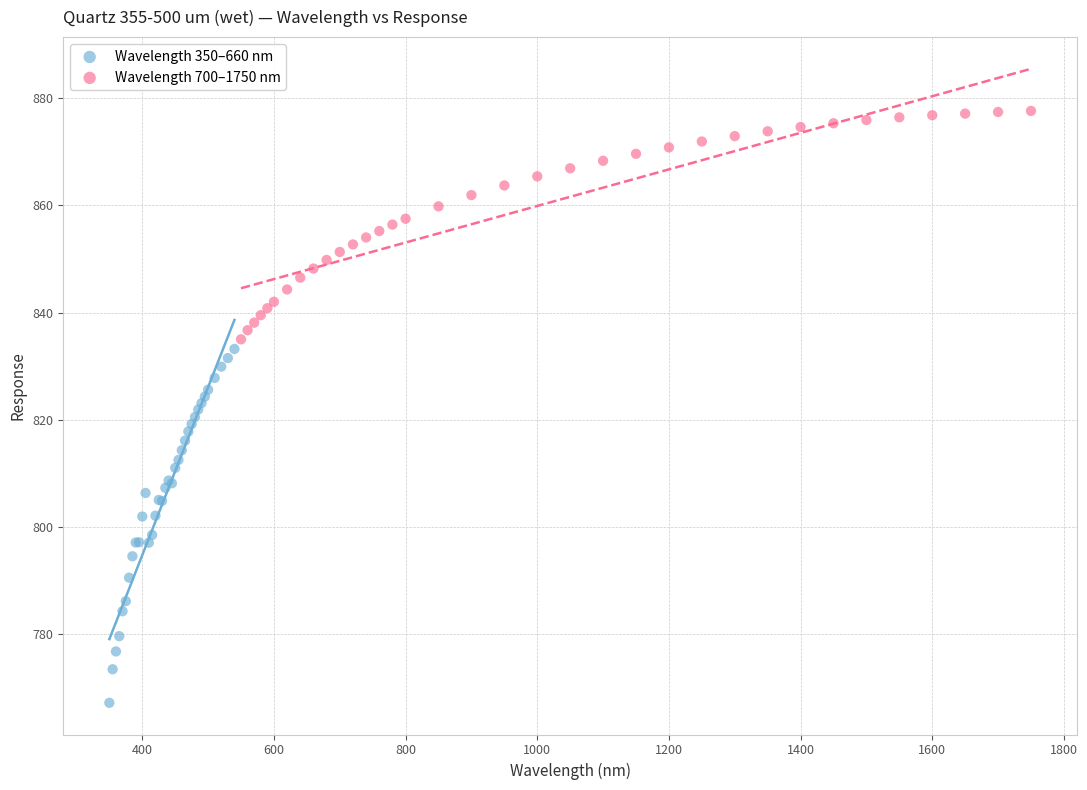

Which series contains the highest Y value?

Wavelength 700–1750 nm